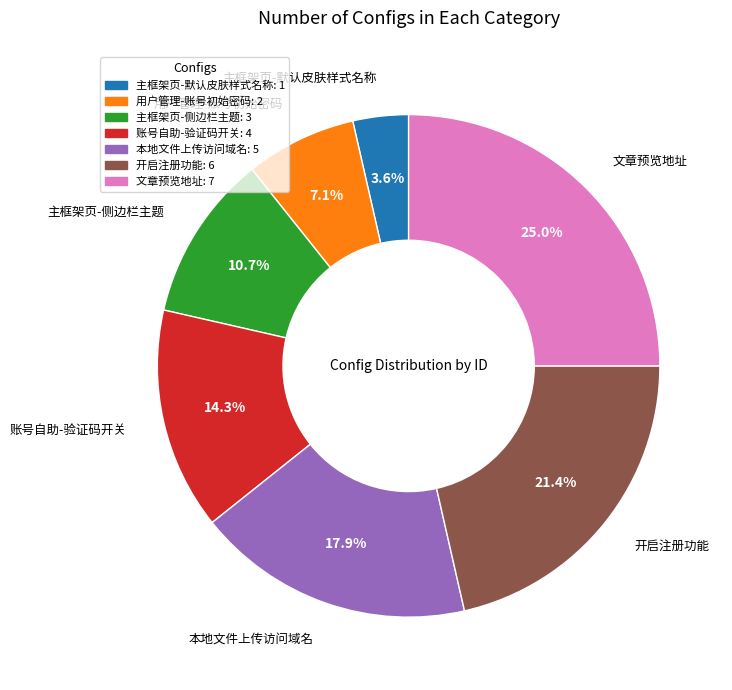

What percentage is the 本地文件上传访问域名 slice, to the nearest percent?

18%